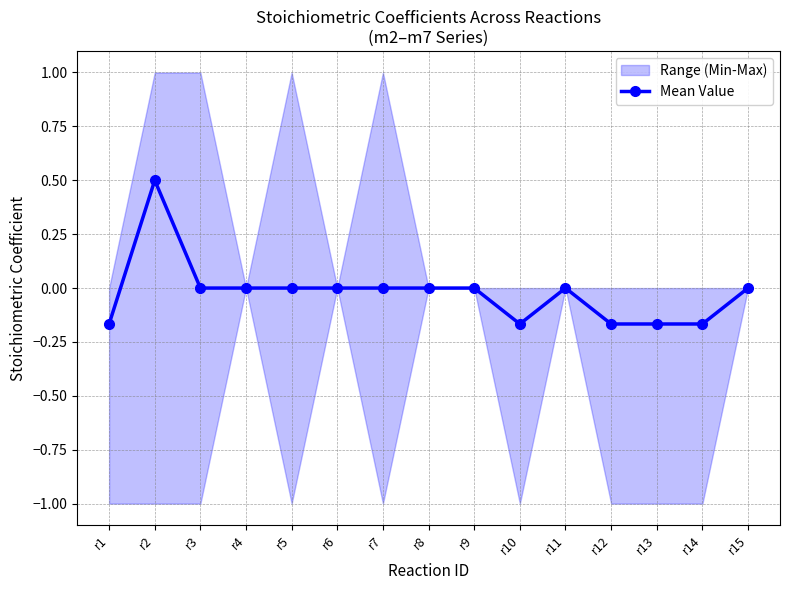

Which label corresponds to the smallest value in the chart?

r1